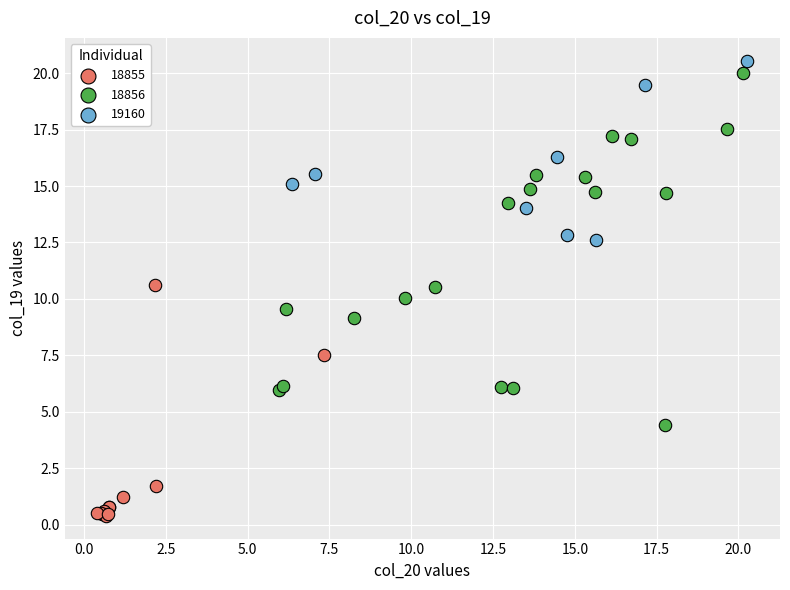

Which series contains the lowest Y value?

18855